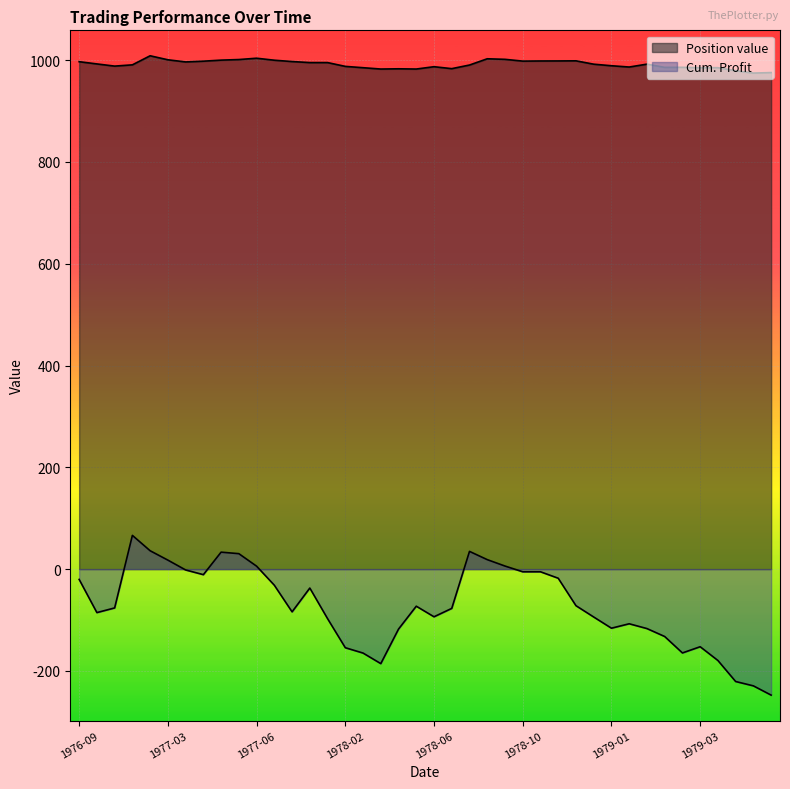

What is the total value across all series at 1978-06?

893.5